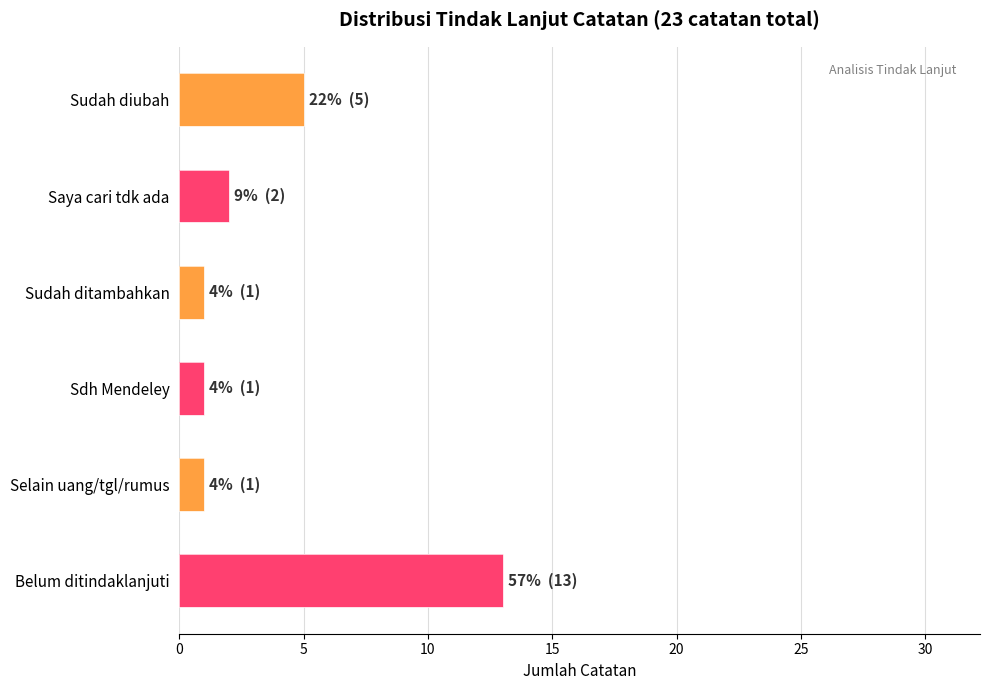

Which has a higher value, 5 or 3?

5